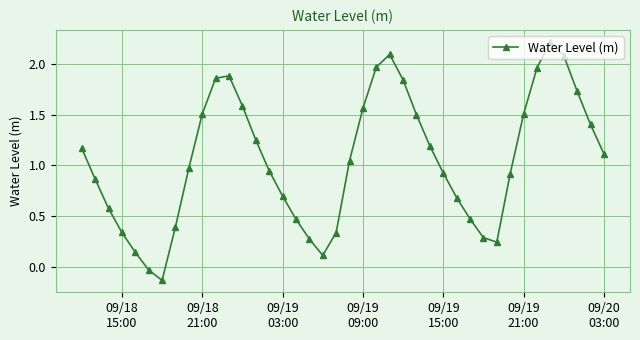

Does the chart have visible grid lines?

Yes